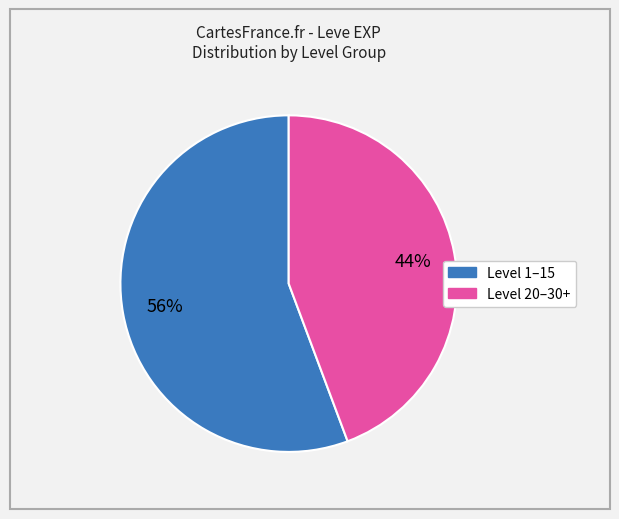

To the nearest percent, what is the average slice percentage?

50%